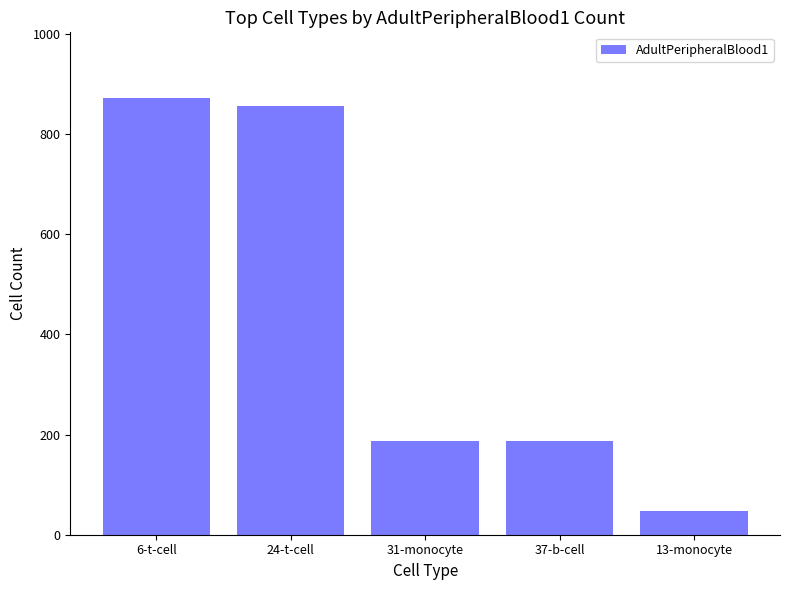

What is the sum of the values at 13-monocyte and 37-b-cell?

234